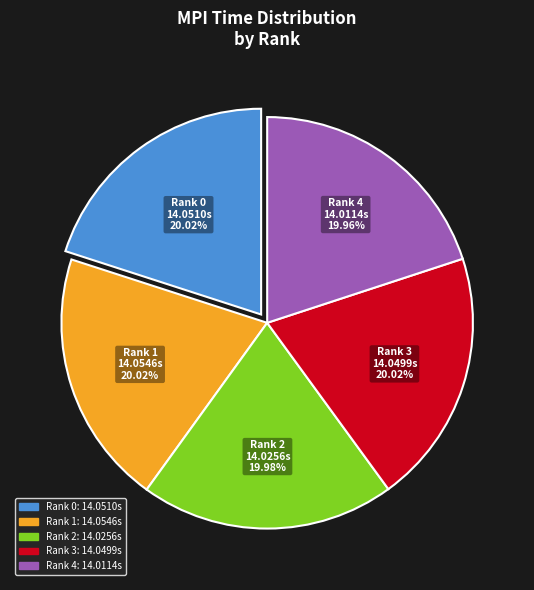

Count the number of slices in the pie.

5